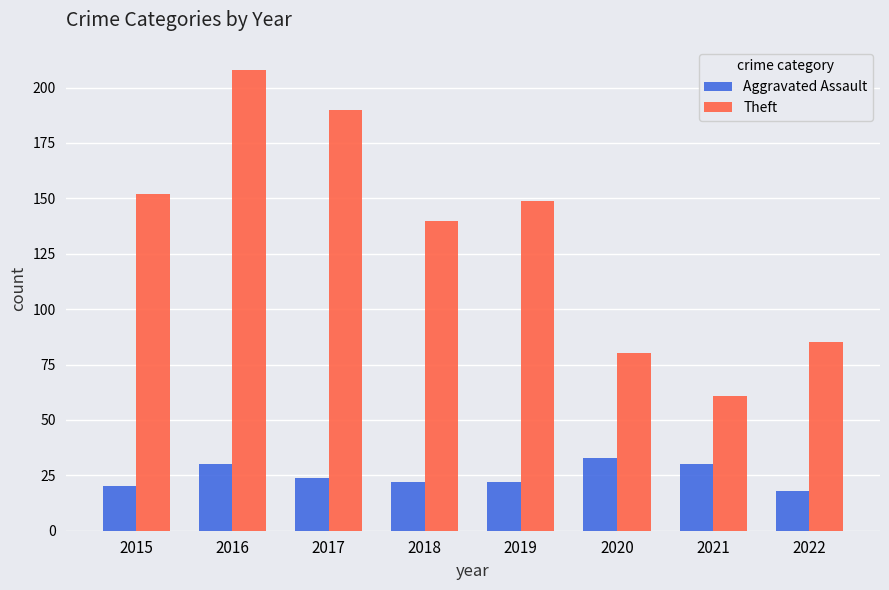

The value of Theft at 2016 is 208. True or false?

True